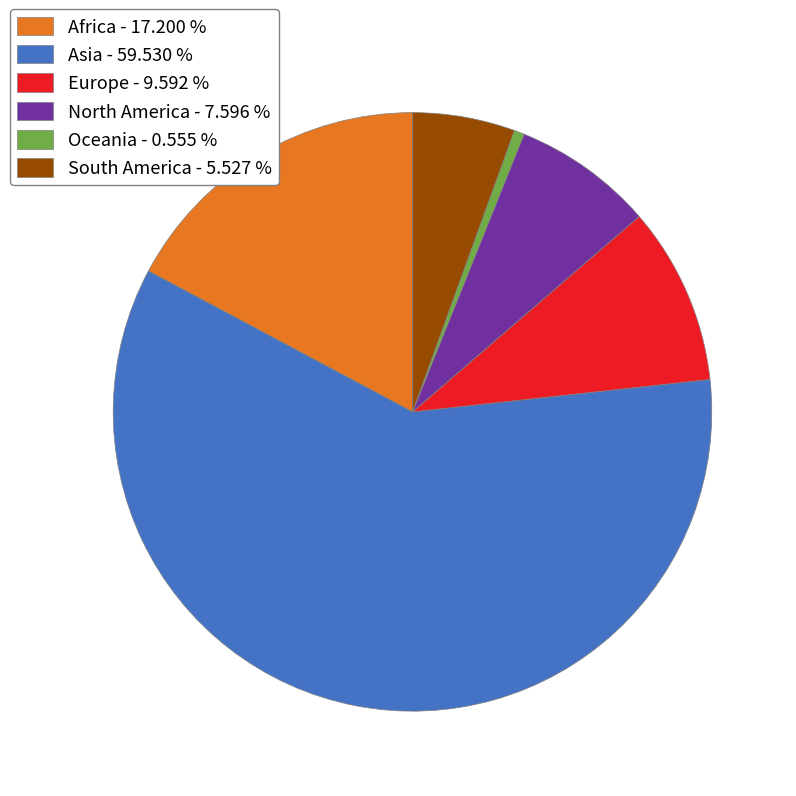

Do Europe and Africa together represent more than half of the pie?

No